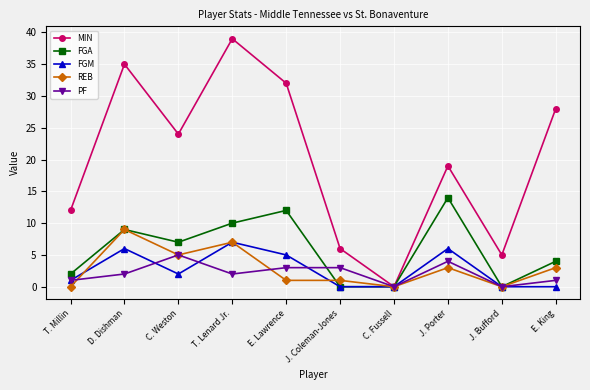

The value of MIN at J. Porter is 8. True or false?

False